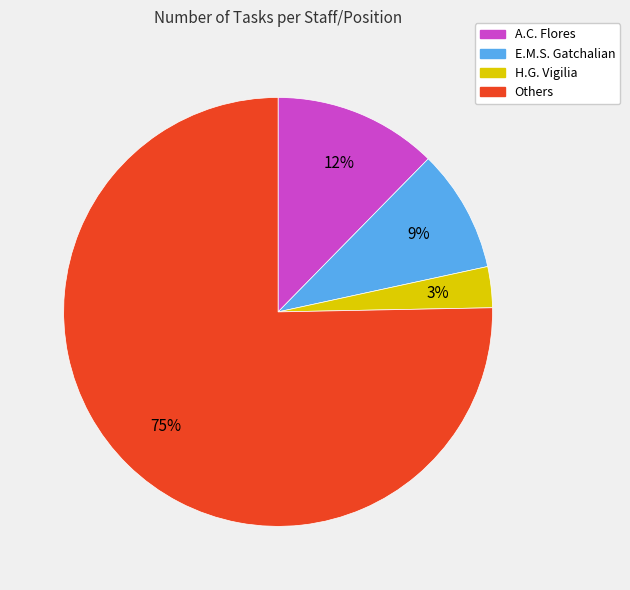

Is there any slice that represents more than half of the pie?

Yes